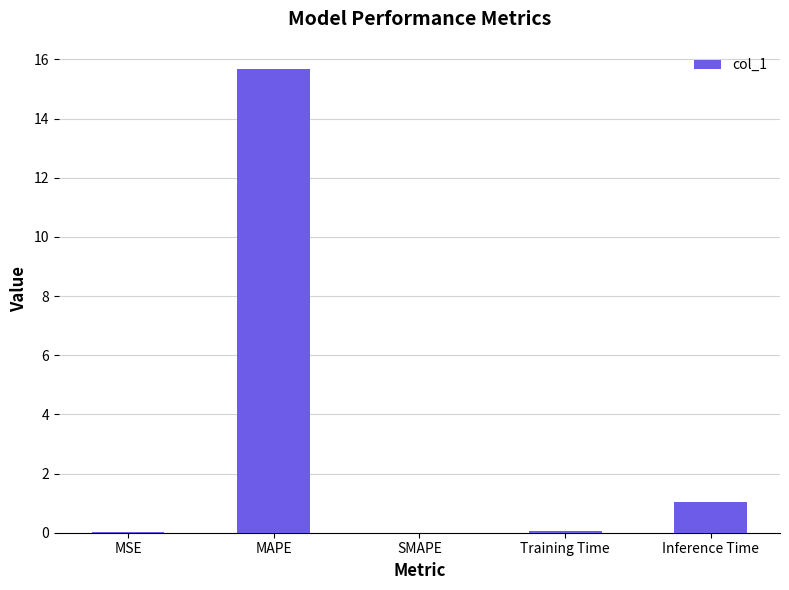

What is the average value?

3.4